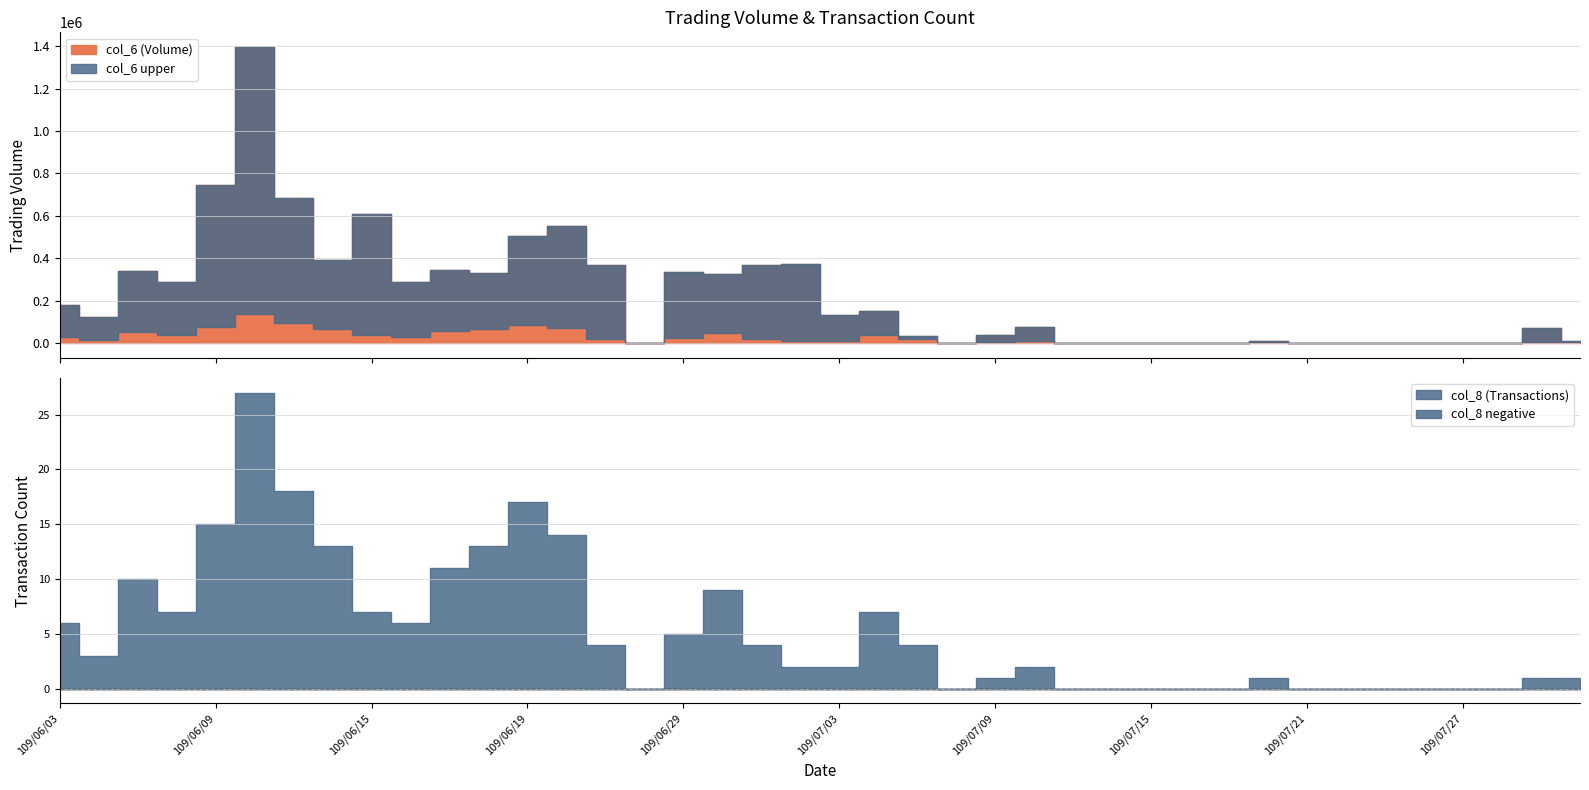

Where is the first local maximum for col_6?

109/06/05